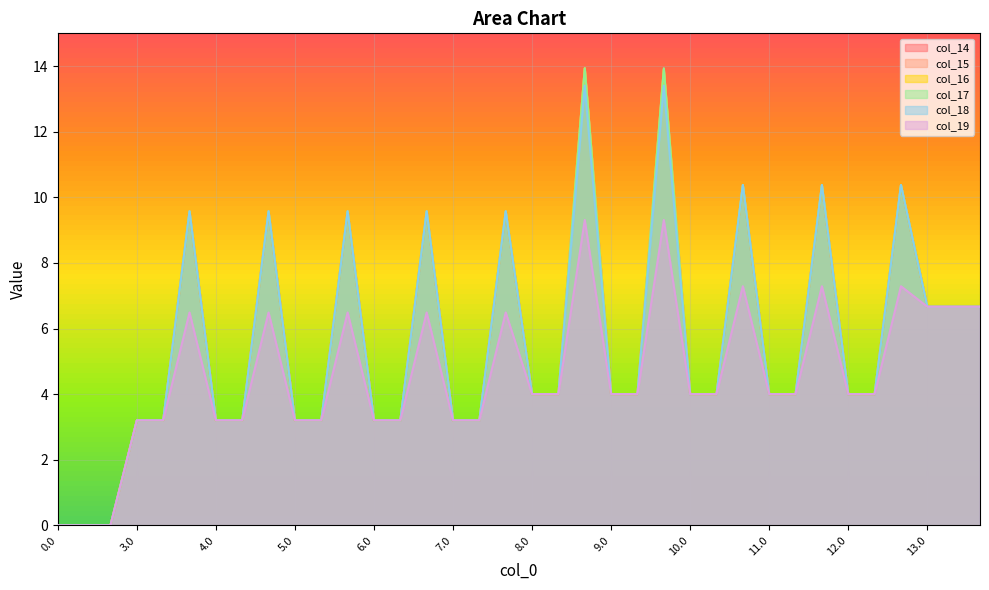

At 11.2, list the series in order from smallest to largest.

col_19, col_14, col_15, col_16, col_17, col_18